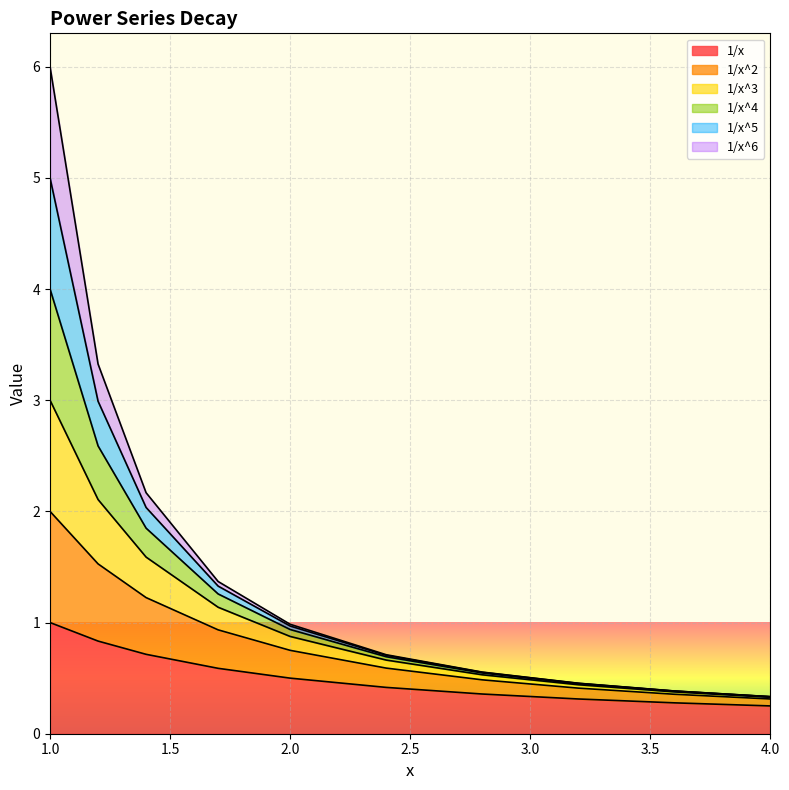

Between 1.4 and 2.4, which is larger?

1.4